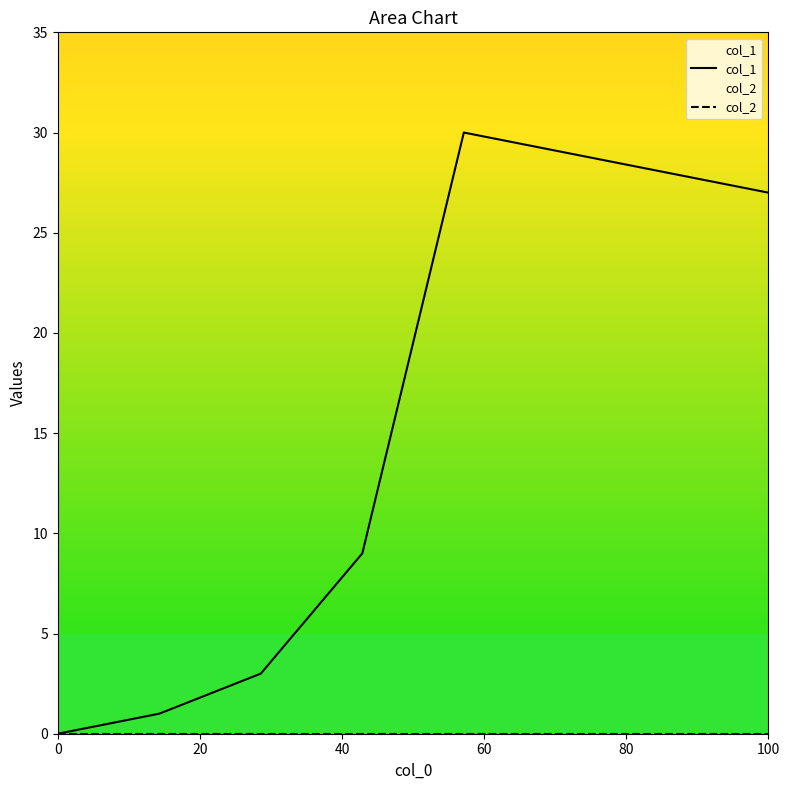

Is it true that col_1 equals 27 at 100?

True